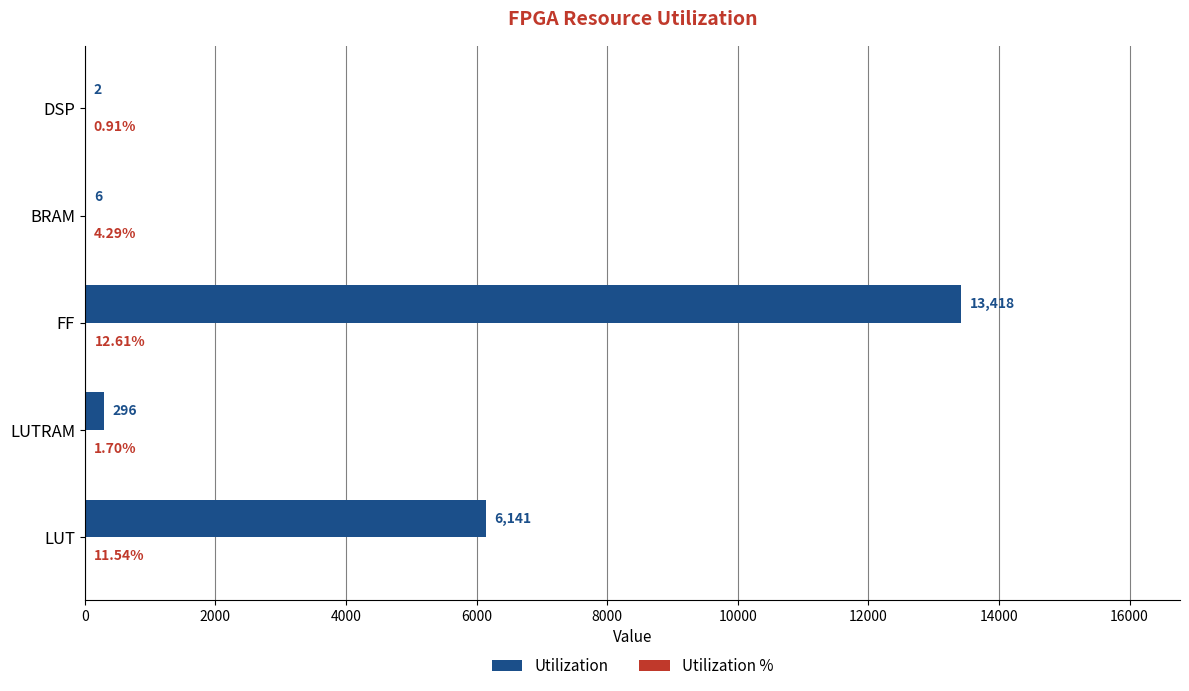

Which label corresponds to the largest value in the chart?

FF